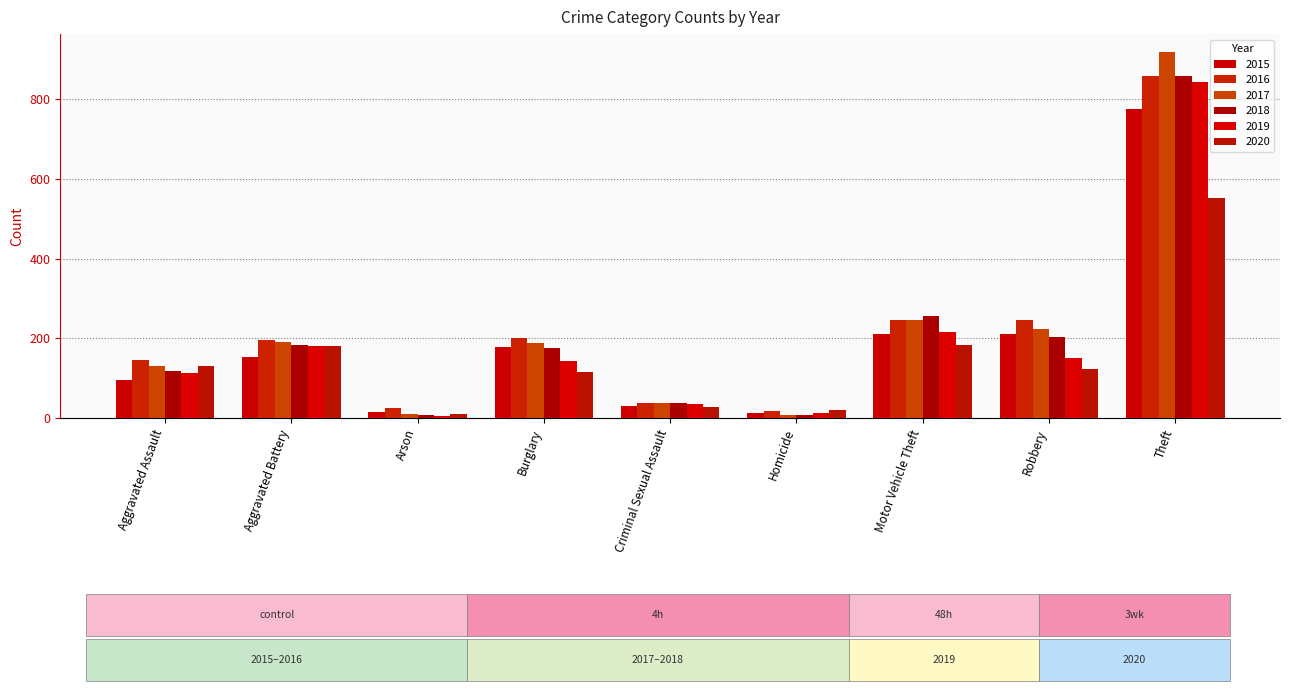

At which label does 2016 reach its minimum?

Homicide